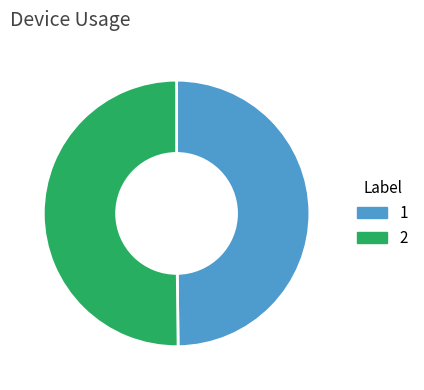

Is it true that 1 is 50% of the pie?

True